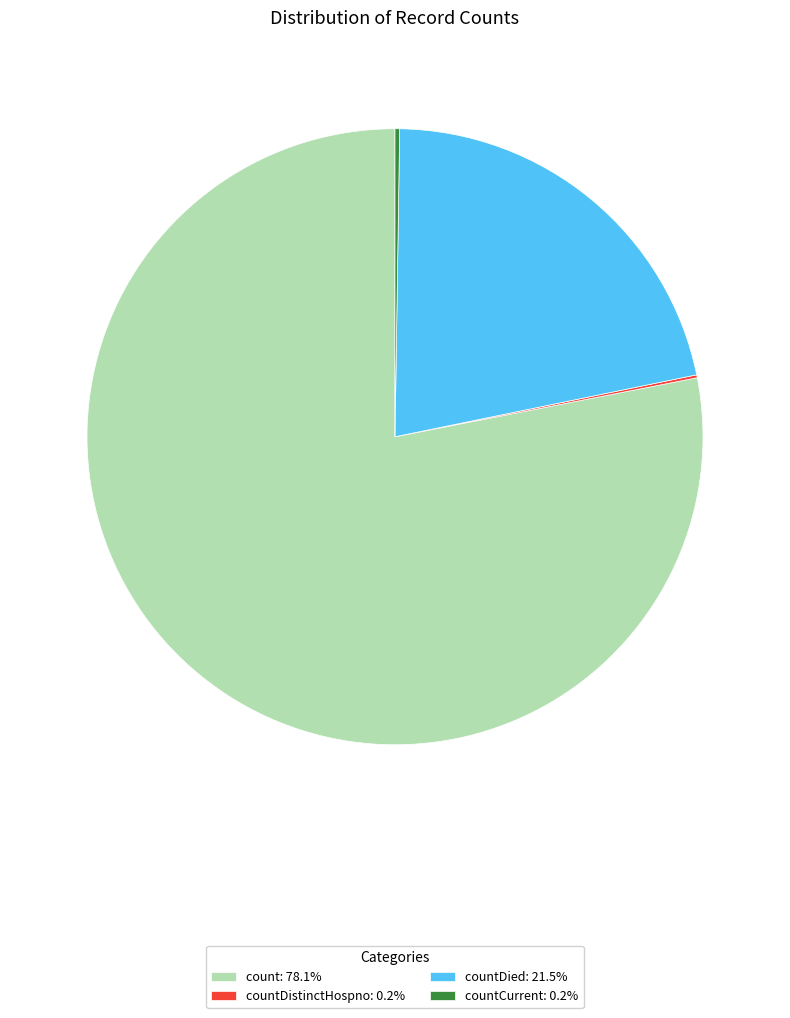

Approximately how many times larger is the value at countDied: 21.5% compared to count: 78.1%?

0.3